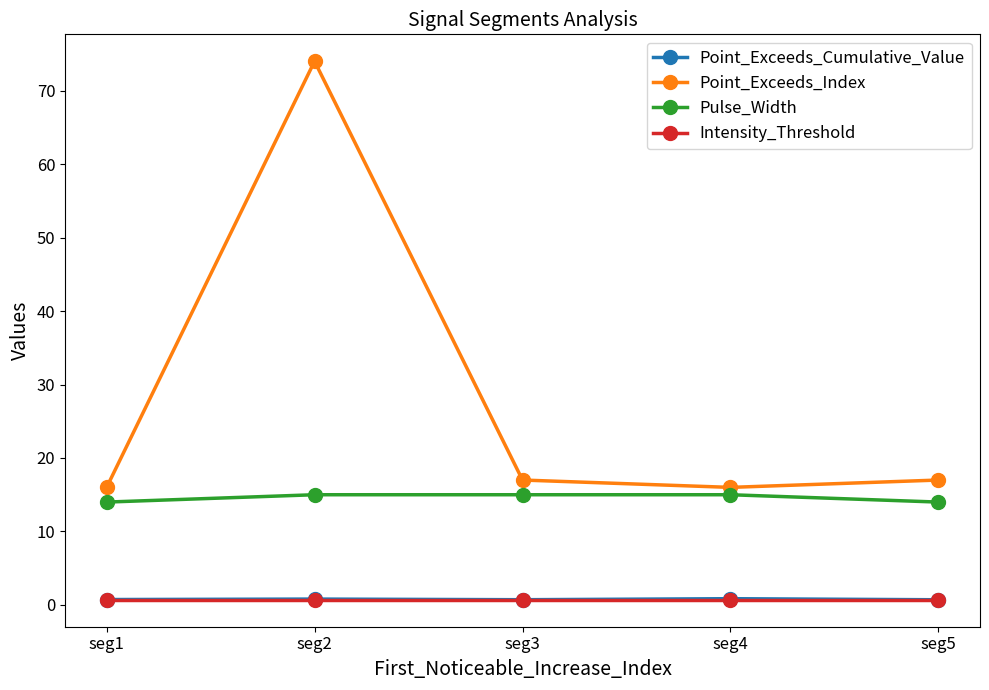

Is the value of Intensity_Threshold at seg5 greater than the value of Point_Exceeds_Index at seg1?

No